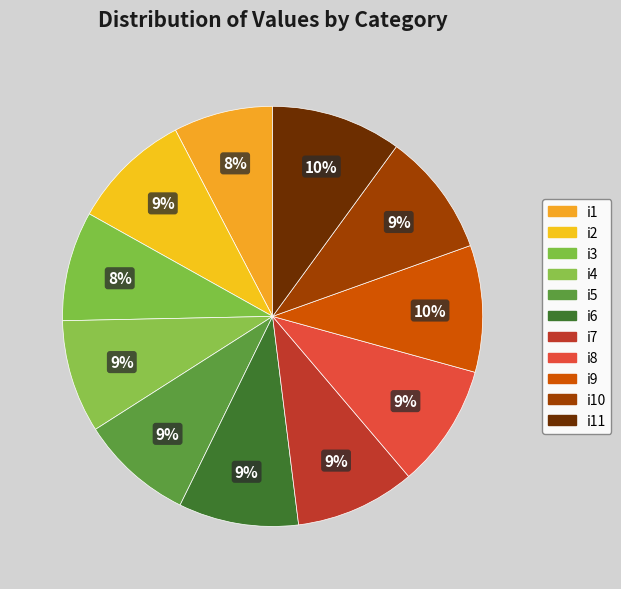

How many segments does this pie chart have?

11